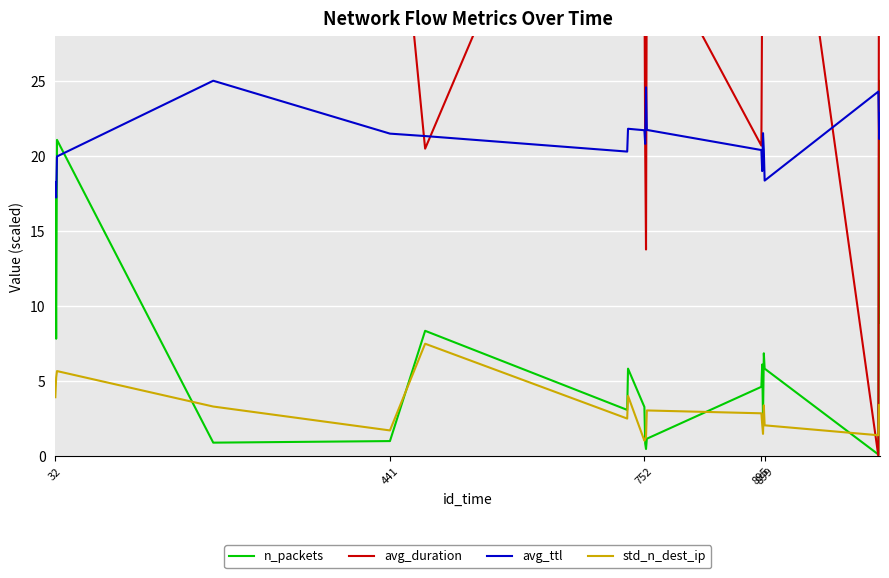

How many series are shown in this chart?

4